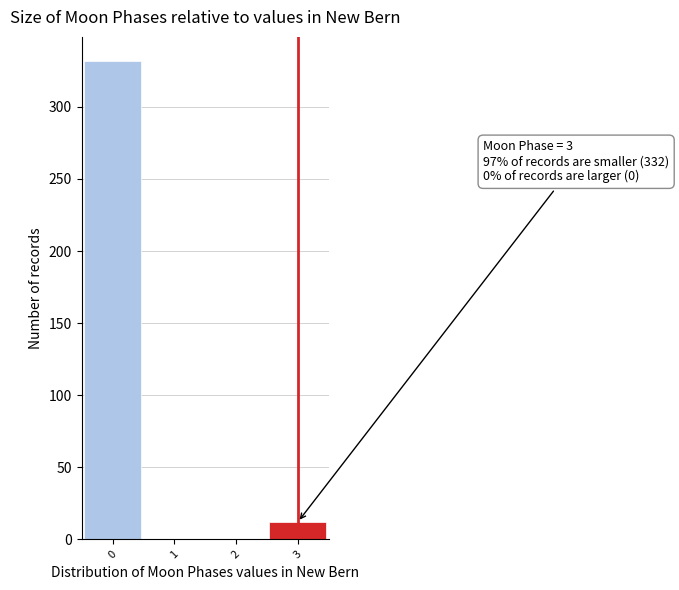

Over which range of the x-axis is the bar tallest?

-0.5 to 0.5